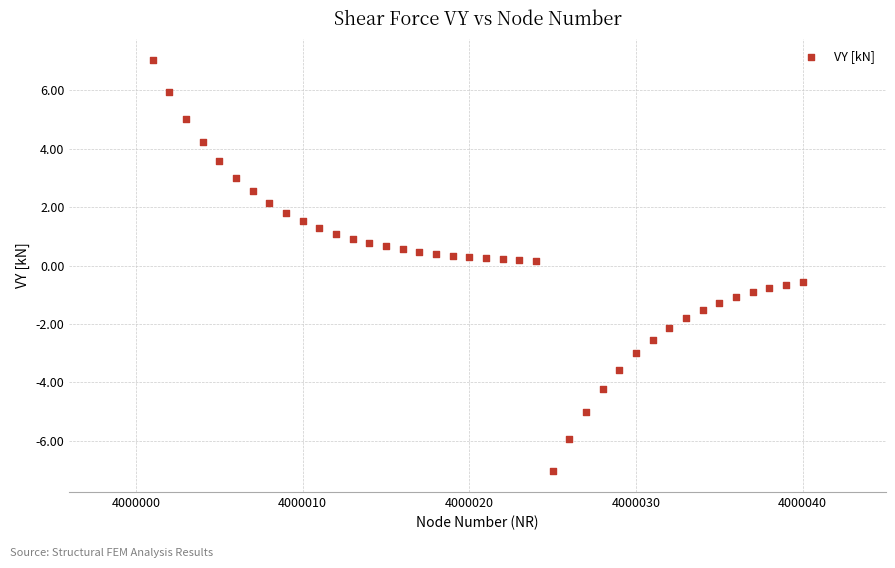

What is the range of X values (max minus min)?

39.0